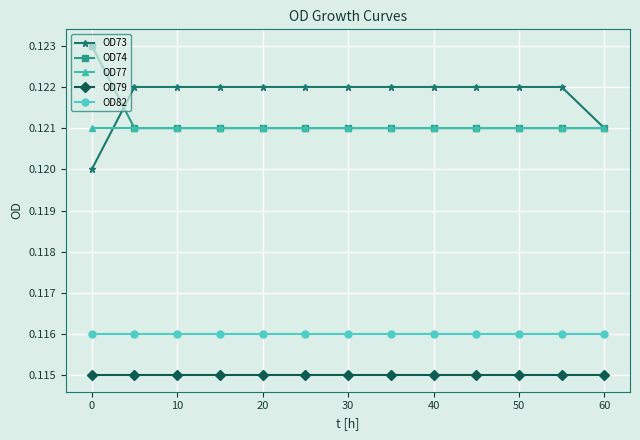

True or false: OD82 and OD79 cross at least once.

False